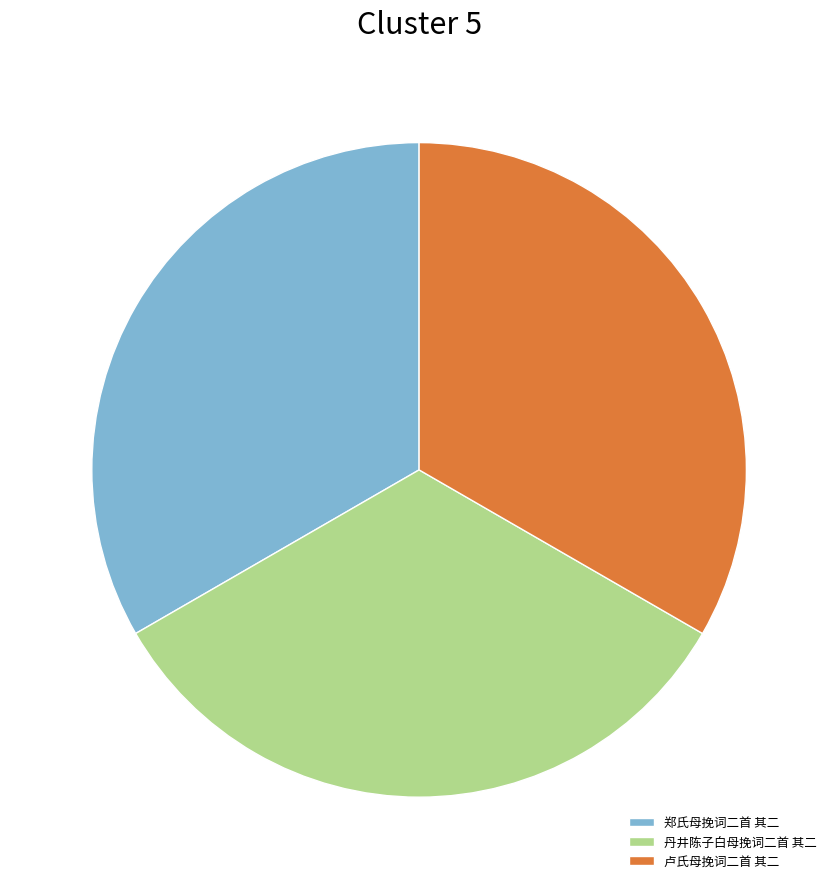

What is the ratio of the value at 郑氏母挽词二首 其二 to the value at 卢氏母挽词二首 其二?

1.0